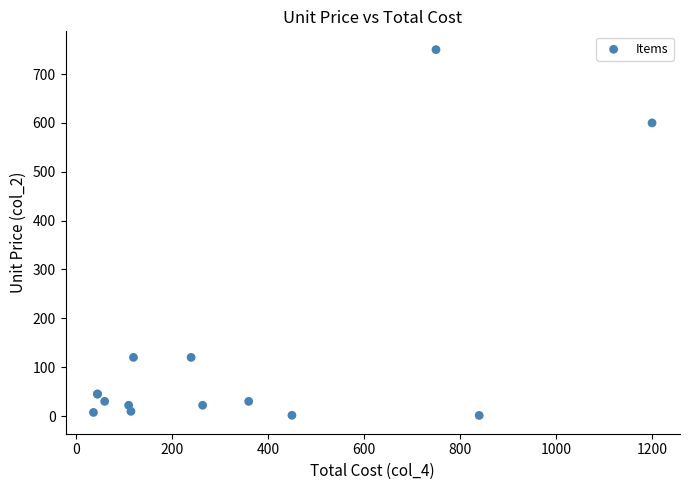

What Y value in the scatter plot is closest to 375?

600.0